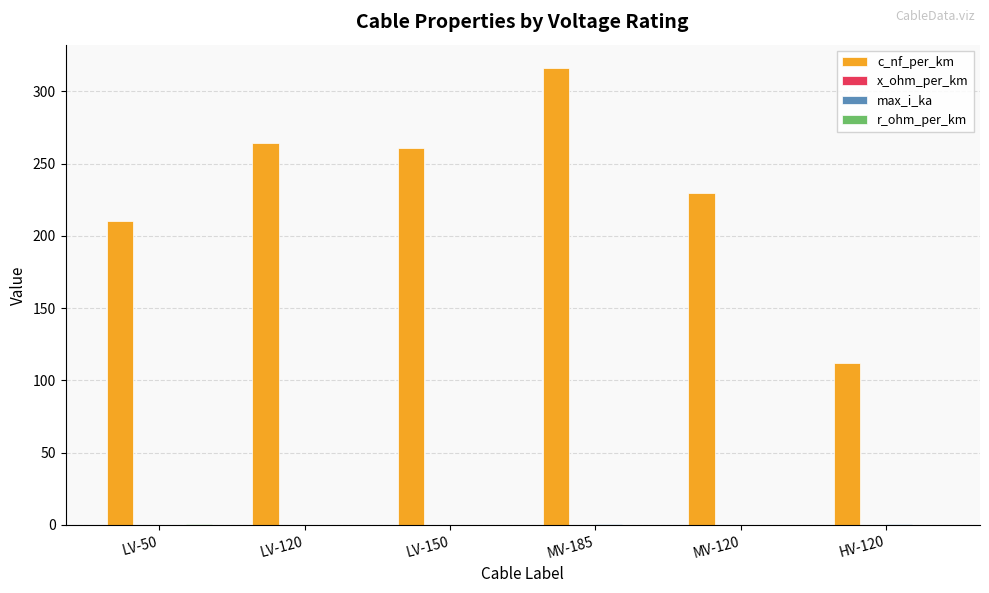

Where is c_nf_per_km nearest to the value 214?

LV-50